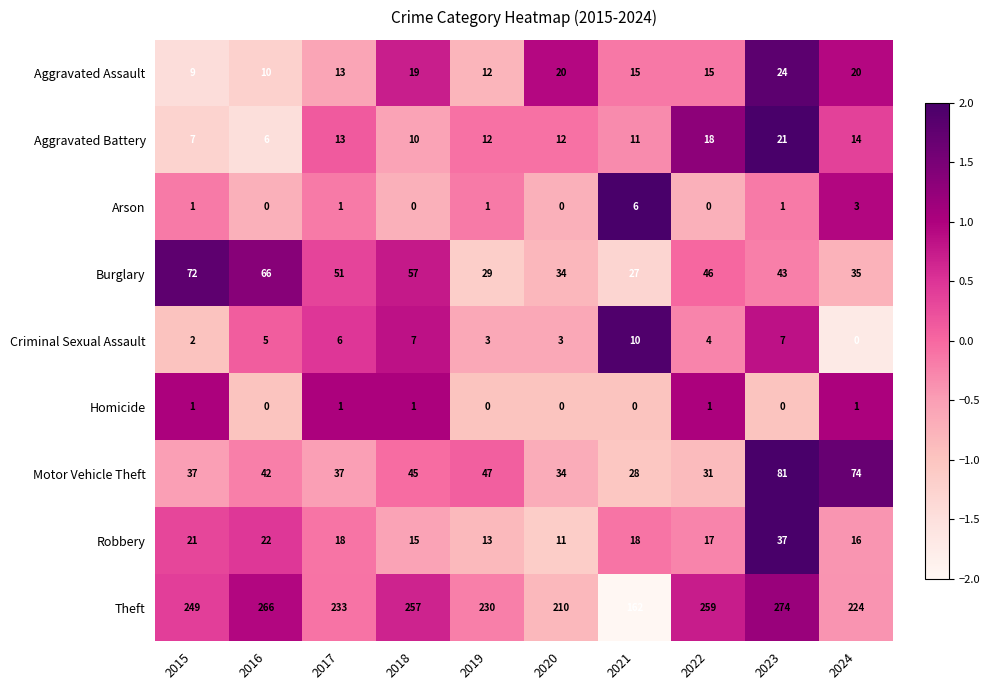

What is the maximum value for Burglary?

72